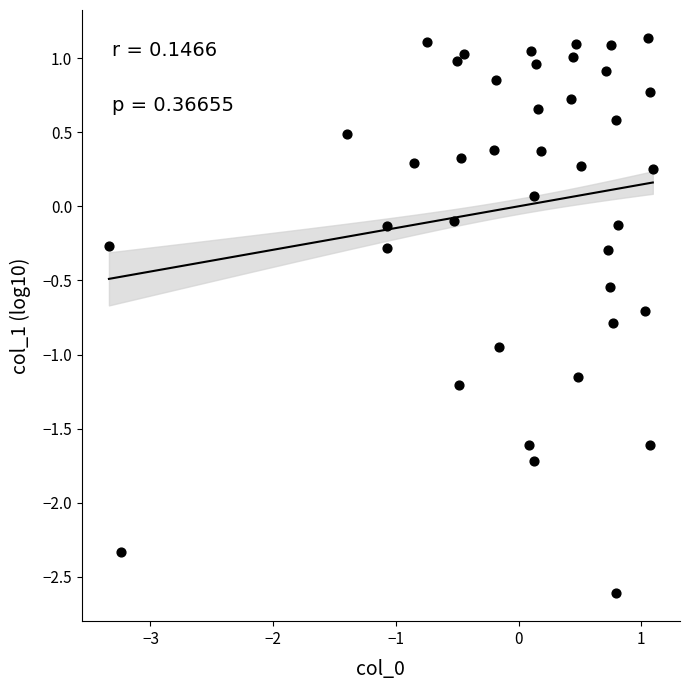

What is the range of Y values (max minus min)?

3.7